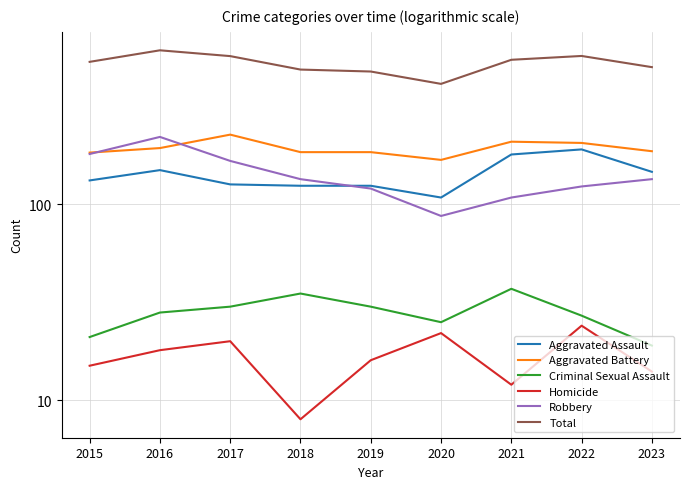

At 2016, list the series in order from smallest to largest.

Homicide, Criminal Sexual Assault, Aggravated Assault, Aggravated Battery, Robbery, Total